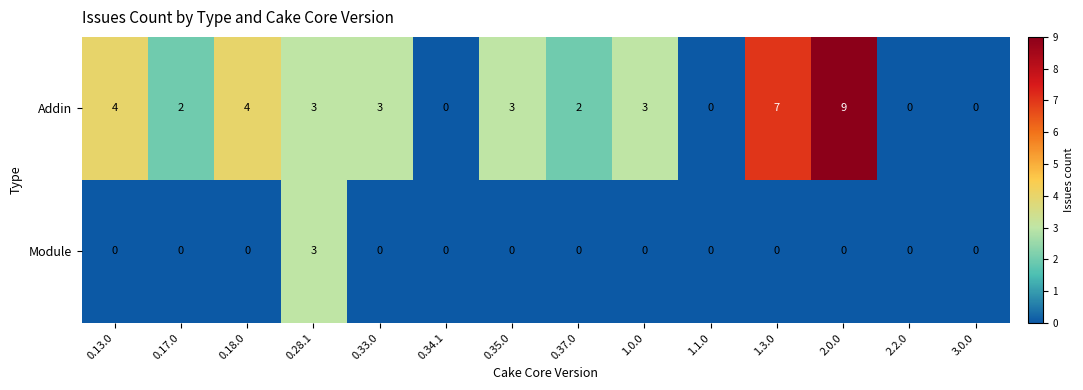

Rank the series by their maximum value, from highest to lowest.

Addin, Module